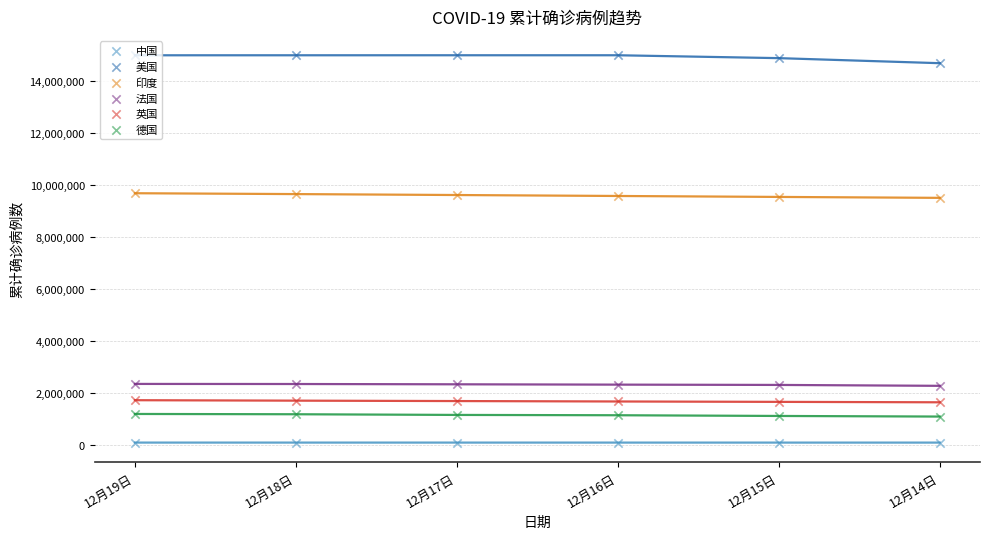

What is the minimum value for 印度?

9499413